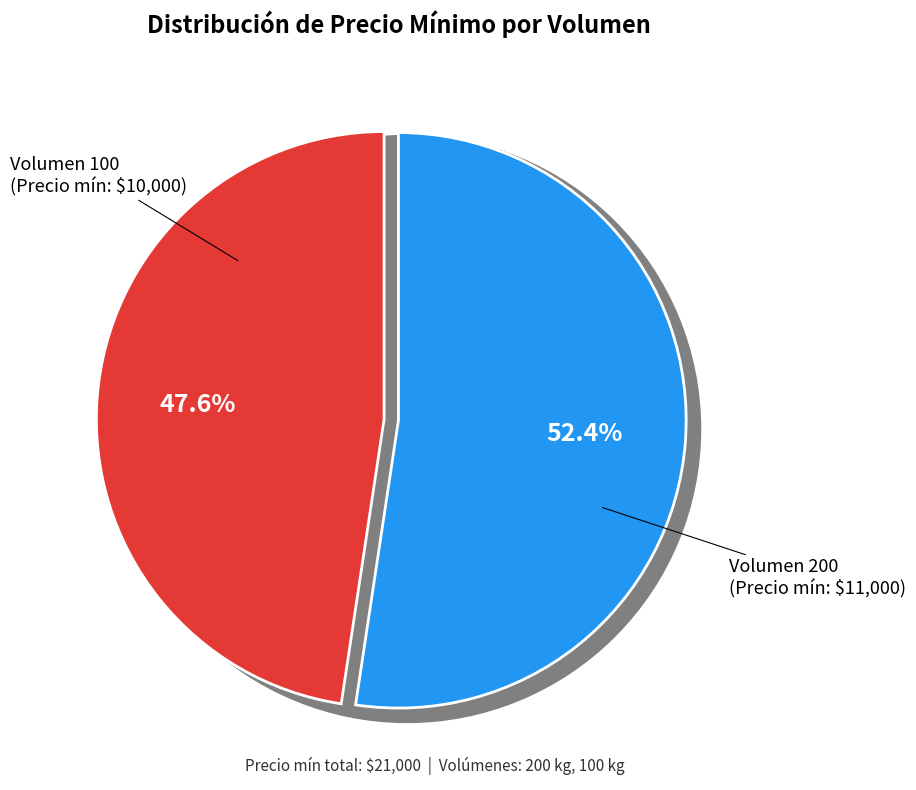

What percentage is the 200 slice, to the nearest percent?

52%